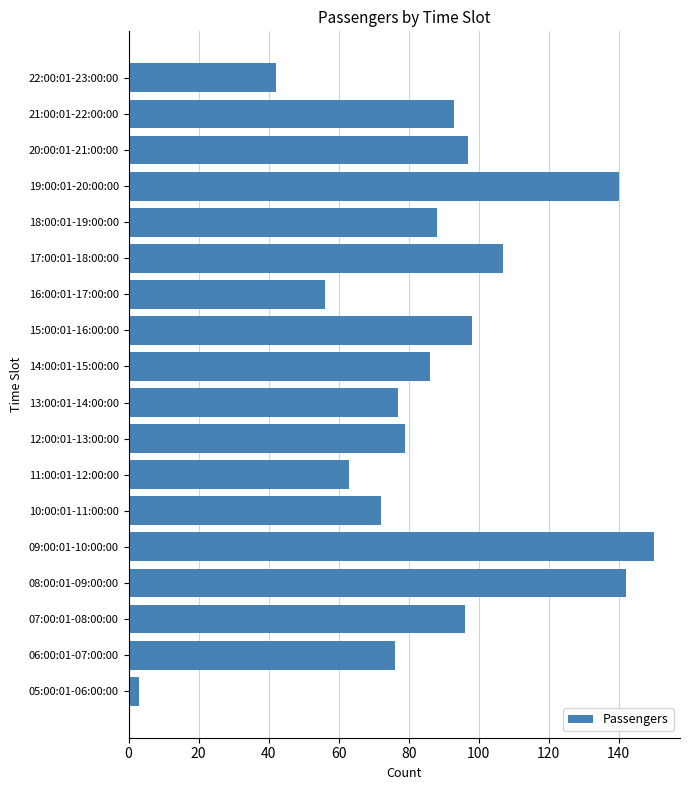

What is the greatest value displayed?

150